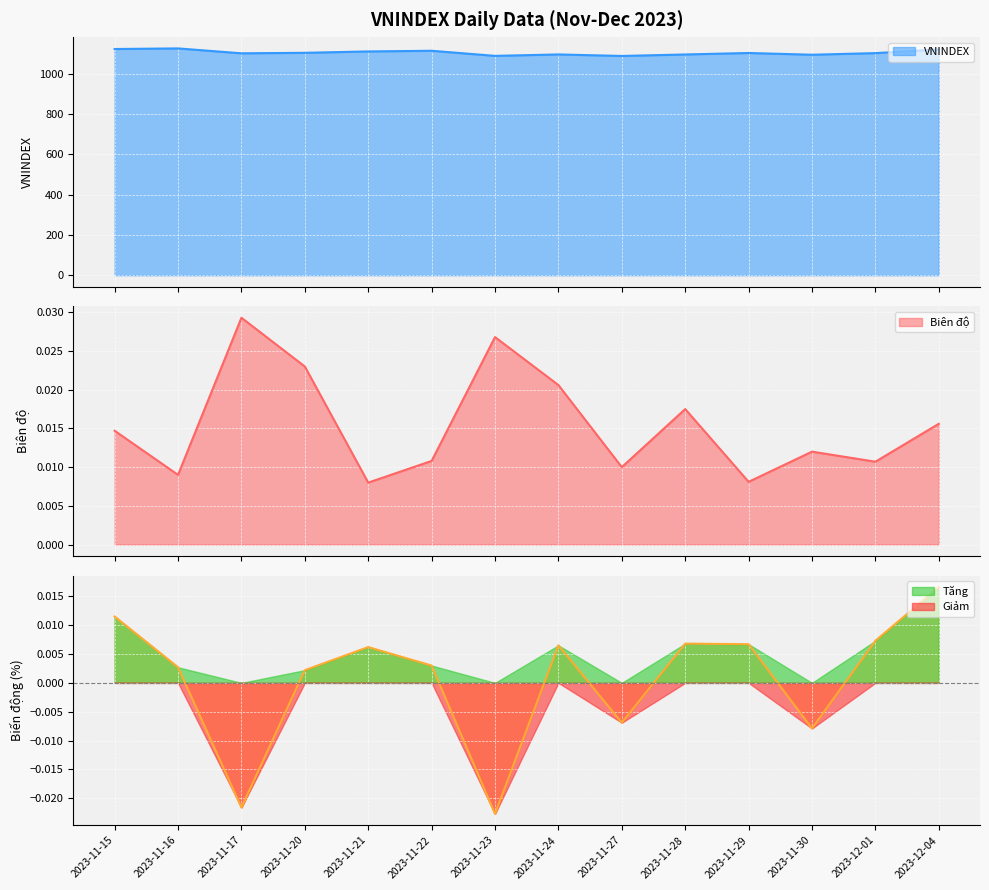

At which category is the sum across all series the highest?

2023-11-16